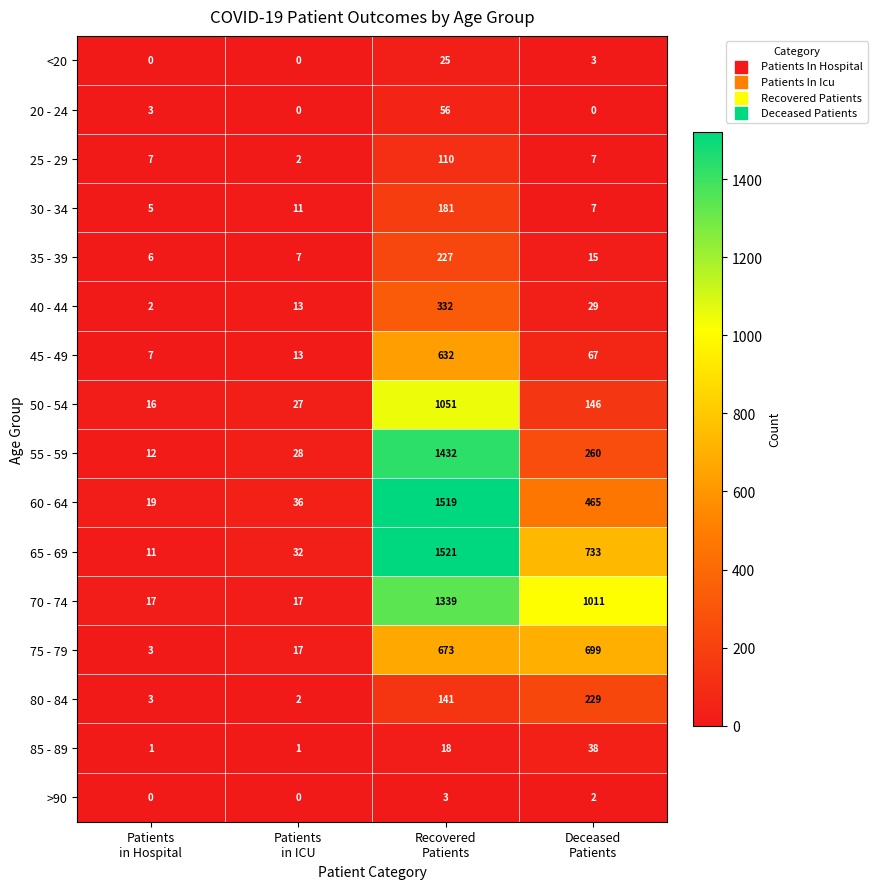

What is the total value across all series at Recovered
Patients?

9260